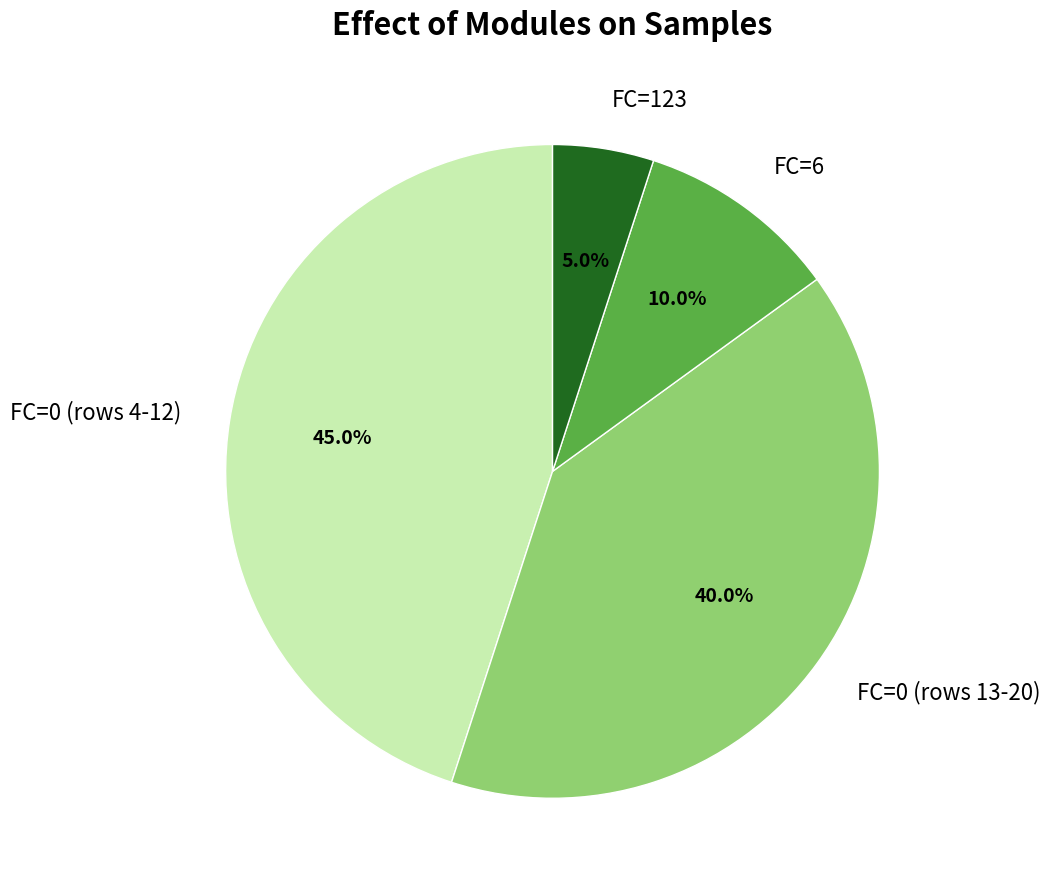

What is the largest slice in the pie chart?

FC=0 (rows 4-12)